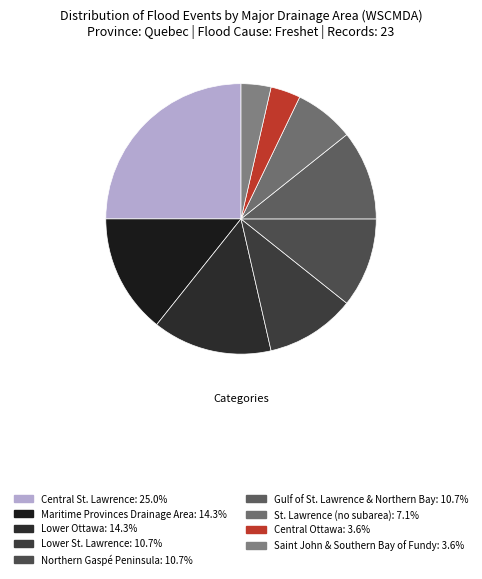

How many slices are in this pie chart?

9